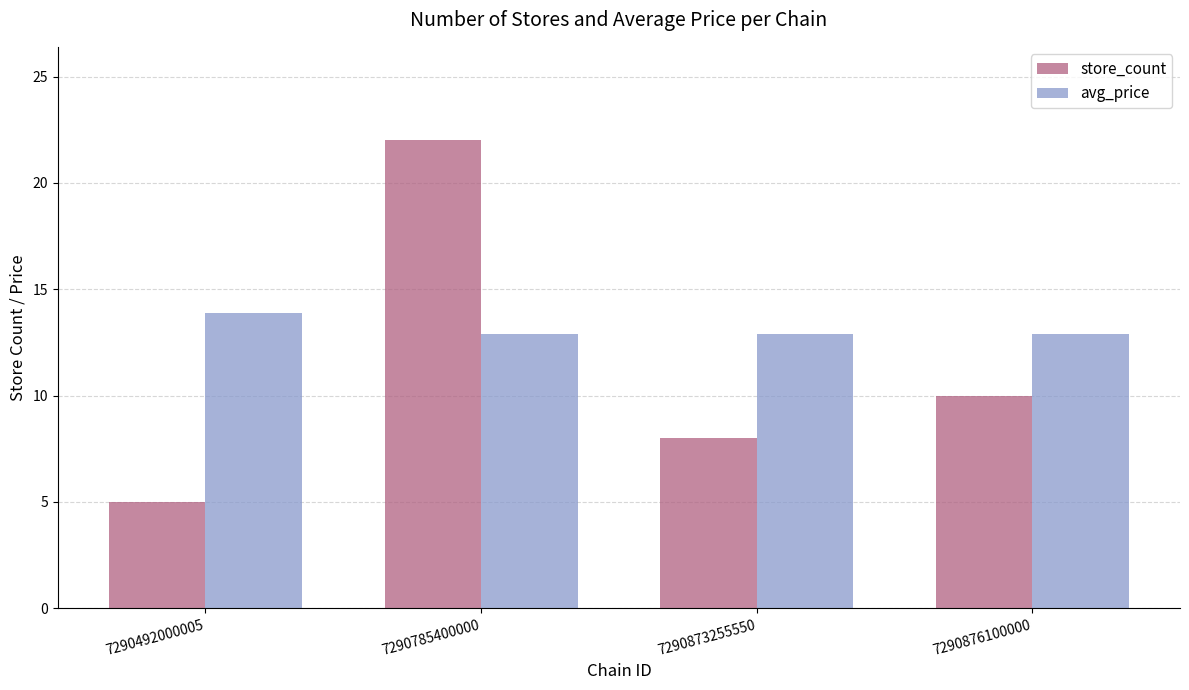

Reading right to left, extract all data points from this chart.

store_count: 10.0	8.0	22.0	5.0
avg_price: 12.9	12.9	12.9	13.9